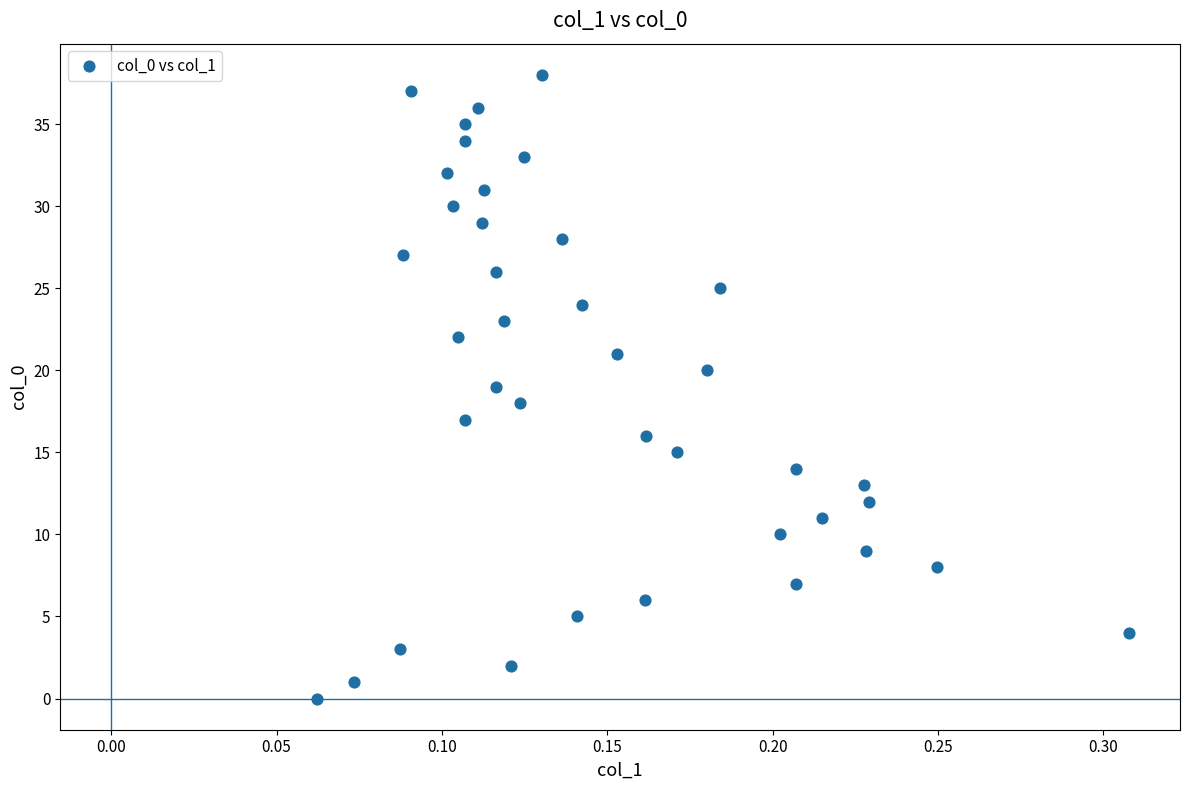

What is the range of Y values (max minus min)?

38